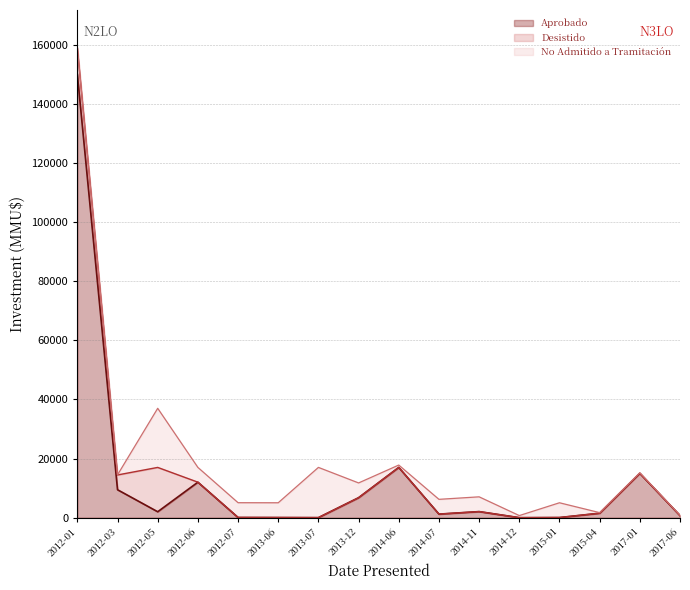

What is the highest value of the Aprobado series?

150000.0